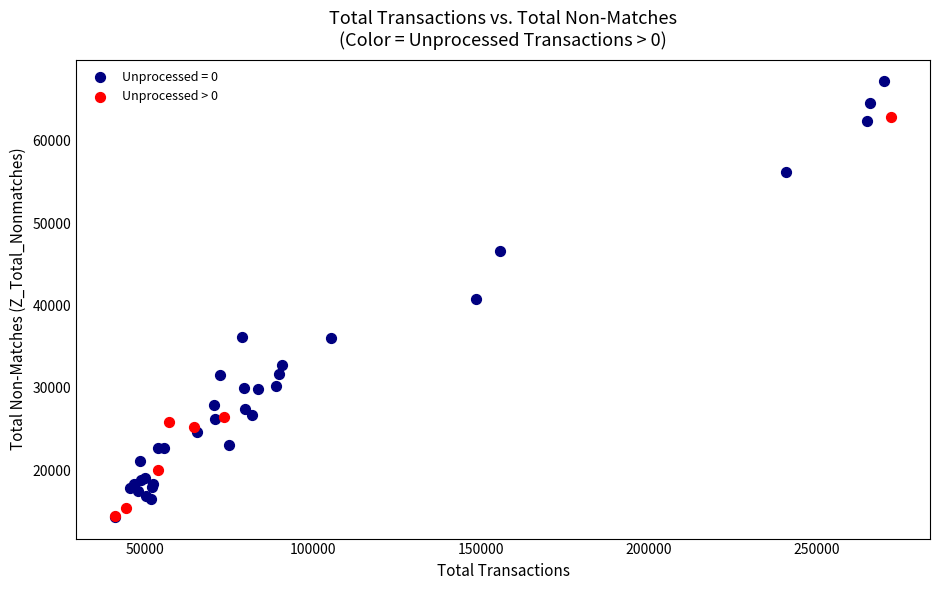

Which series contains the highest Y value?

Unprocessed = 0